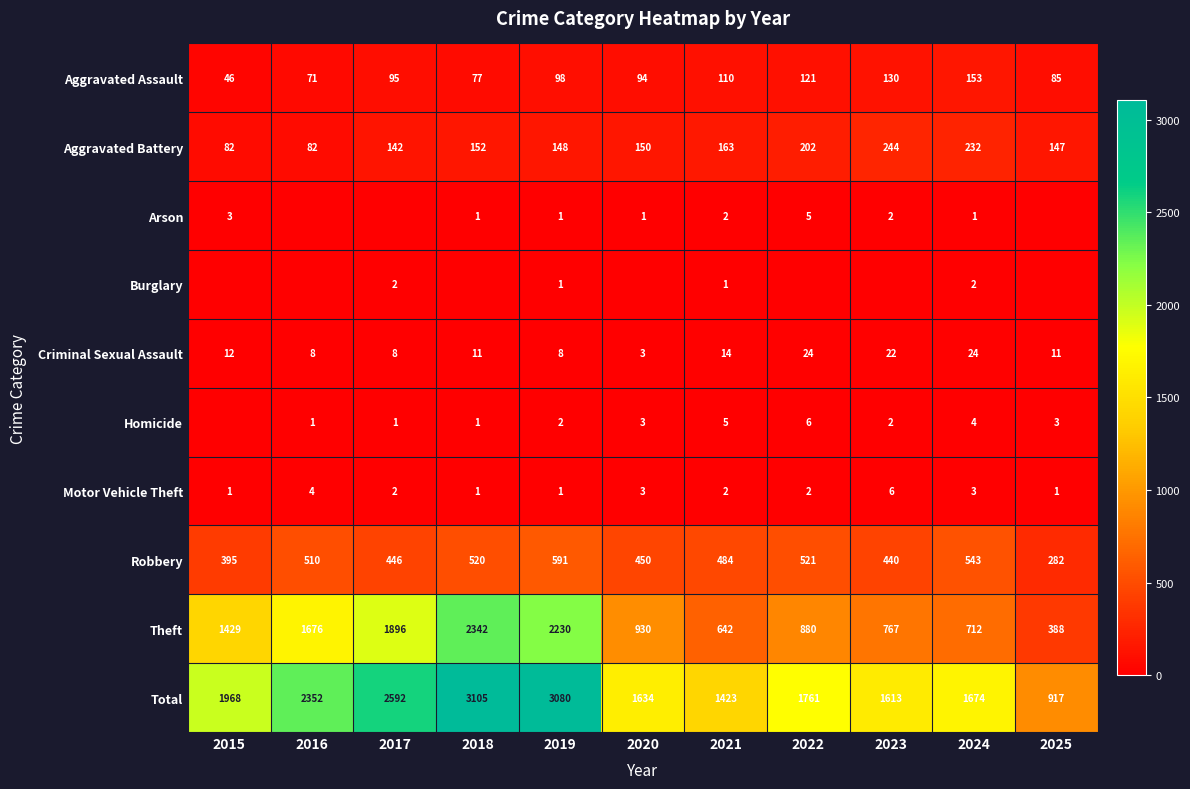

What is the difference between the highest and lowest values at 2024?

1673